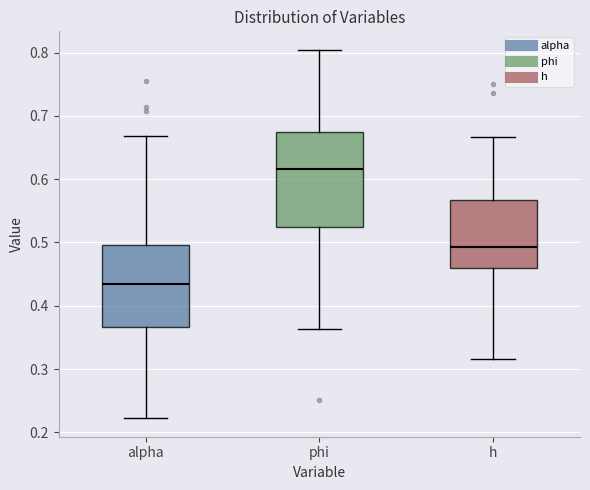

Which box's median line is the highest?

phi